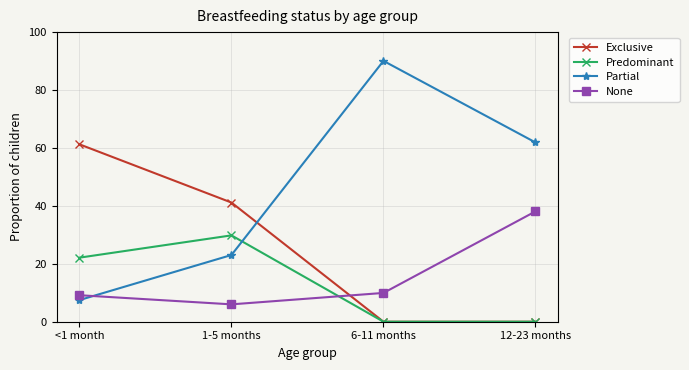

What is the label of the 3rd point from the left?

6-11 months